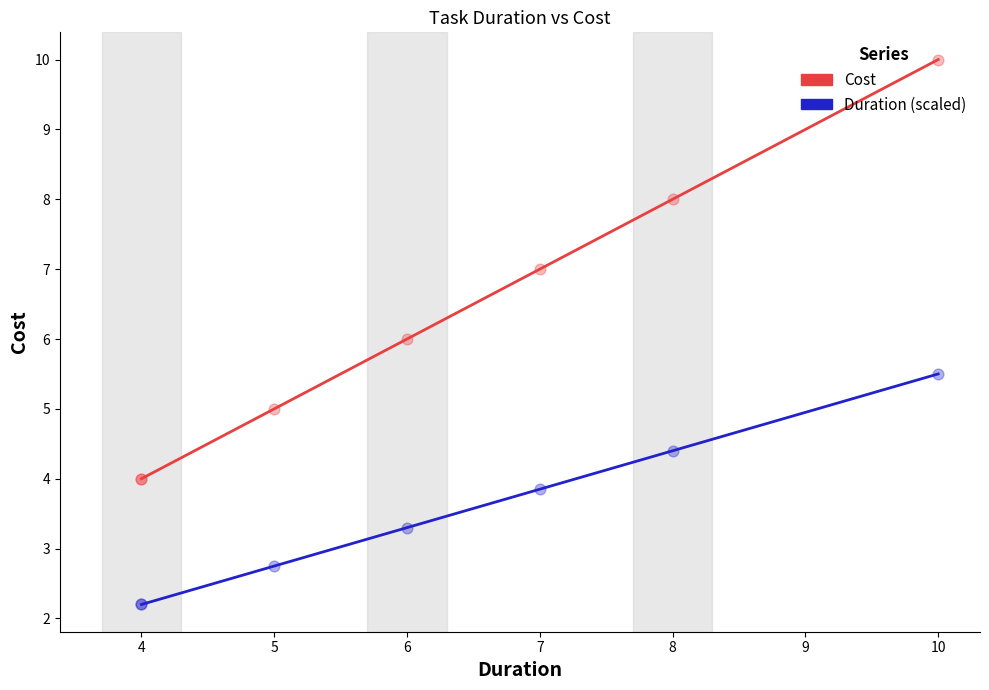

Which series has the largest total across all categories?

Cost